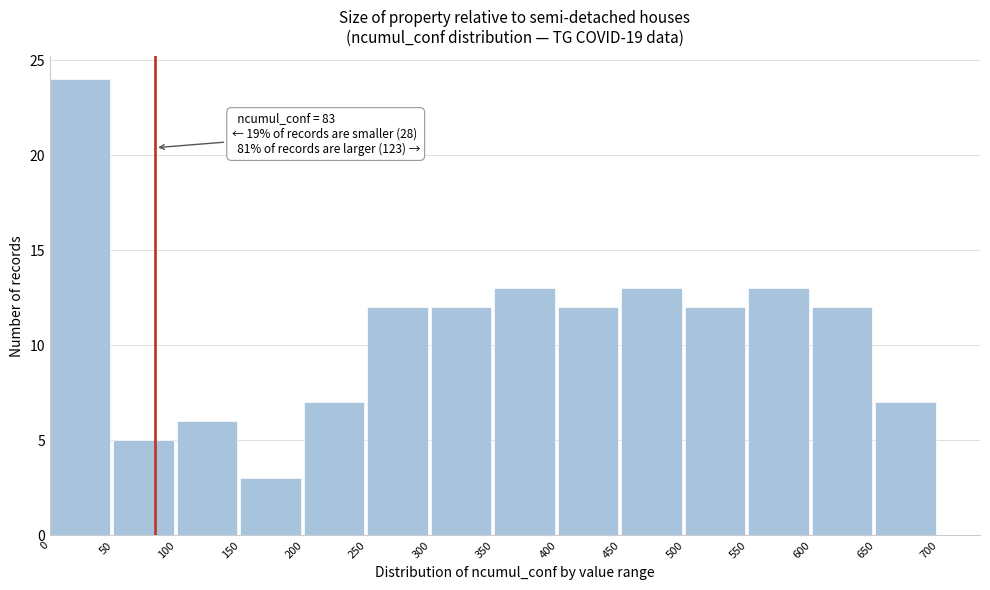

Over which range of the x-axis is the bar tallest?

0 to 50